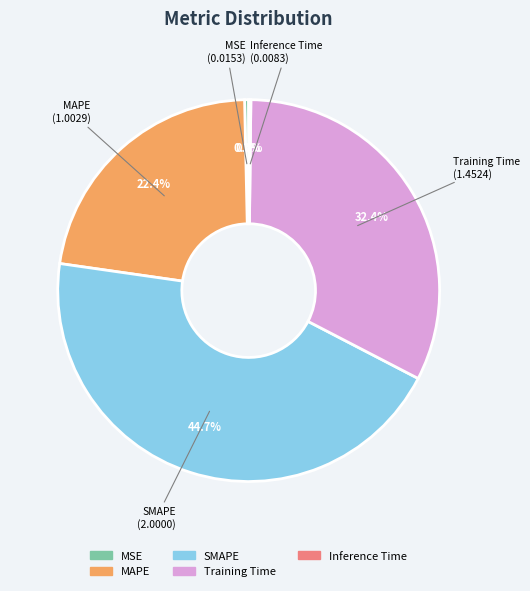

Do SMAPE and Training Time together represent more than half of the pie?

Yes